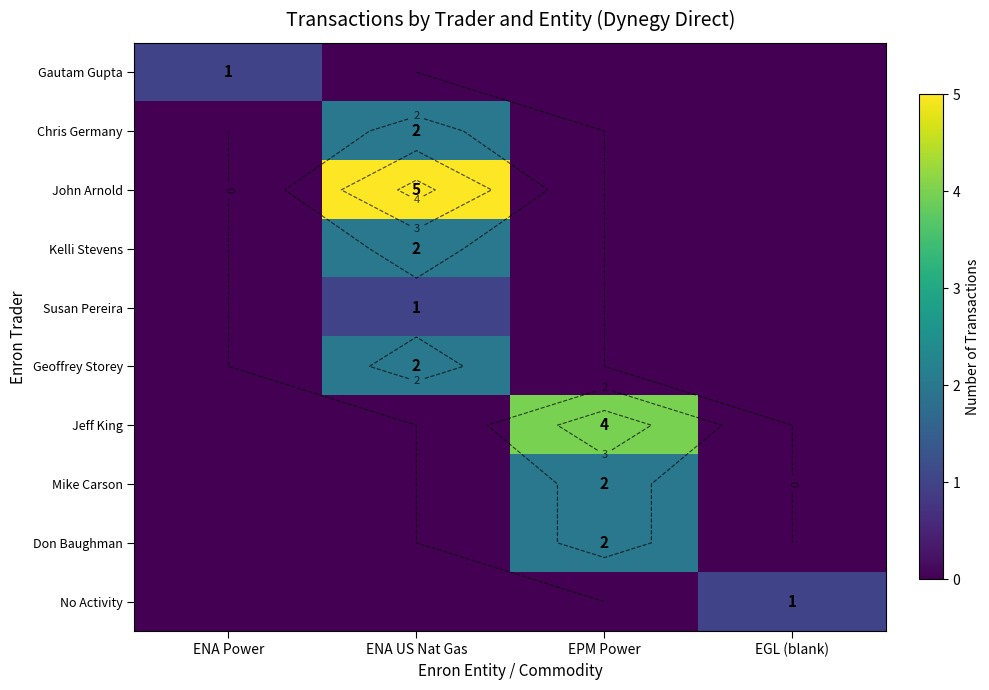

Which label corresponds to the largest value in the chart?

ENA US Nat Gas